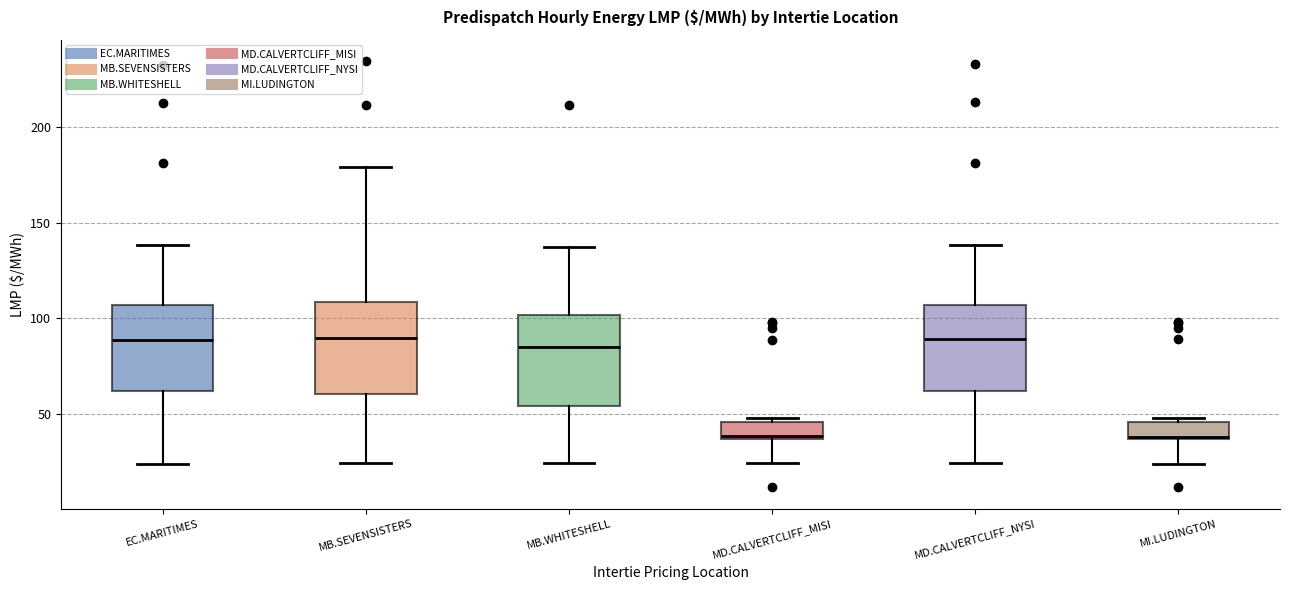

Reading left to right, transcribe this box plot: for each box, give where its median line is, the range the box spans, and where its two whiskers end, as read against the y-axis. The values are not printed on the chart, so give them approximately, as read against the axis.

EC.MARITIMES: median 90, box 60 to 105, whiskers 25 to 140
MB.SEVENSISTERS: median 90, box 60 to 110, whiskers 25 to 180
MB.WHITESHELL: median 85, box 55 to 100, whiskers 25 to 135
MD.CALVERTCLIFF_MISI: median 40, box 35 to 45, whiskers 25 to 50
MD.CALVERTCLIFF_NYSI: median 90, box 60 to 105, whiskers 25 to 140
MI.LUDINGTON: median 40, box 35 to 45, whiskers 25 to 50